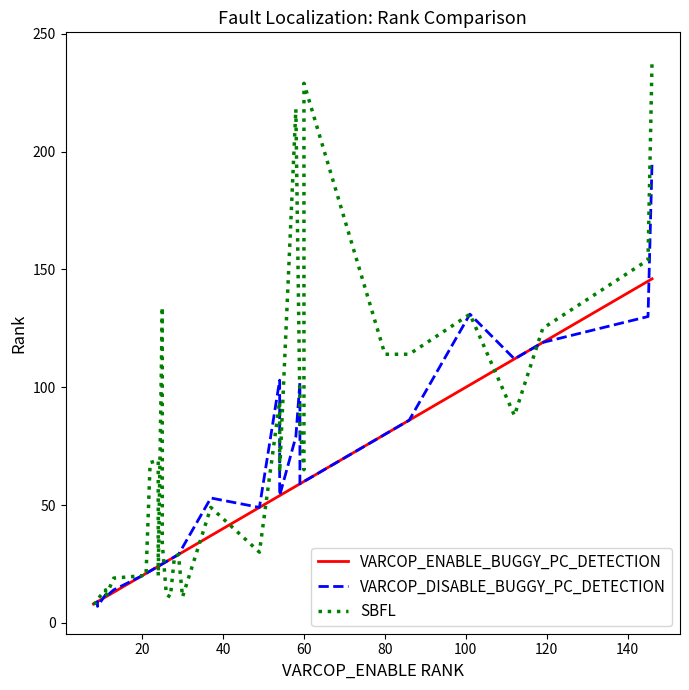

What is the maximum value shown in the chart?

239